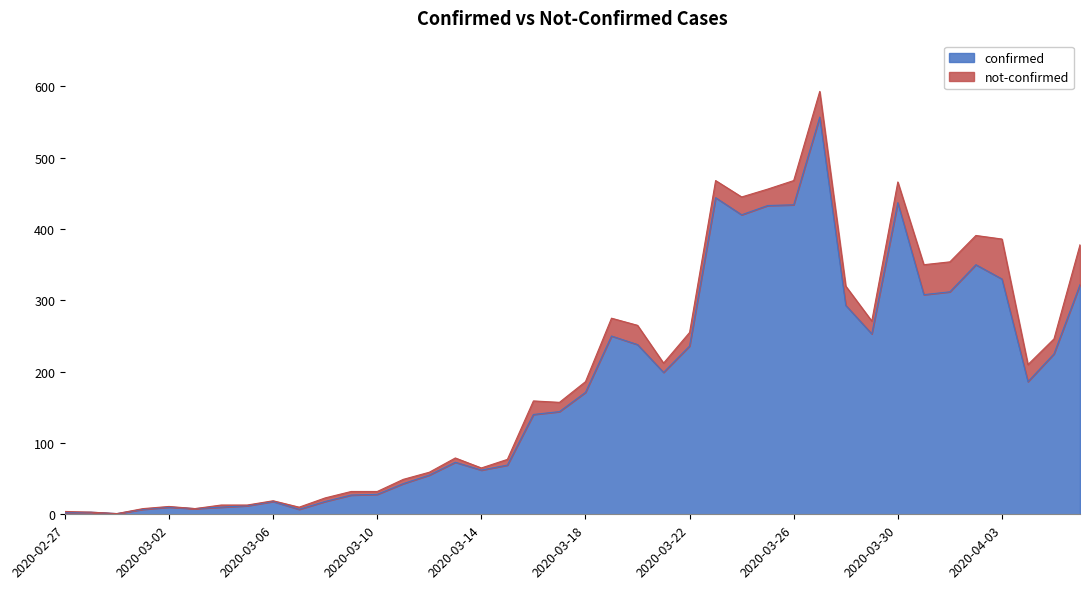

What is the value of the 32nd point from the left?

253